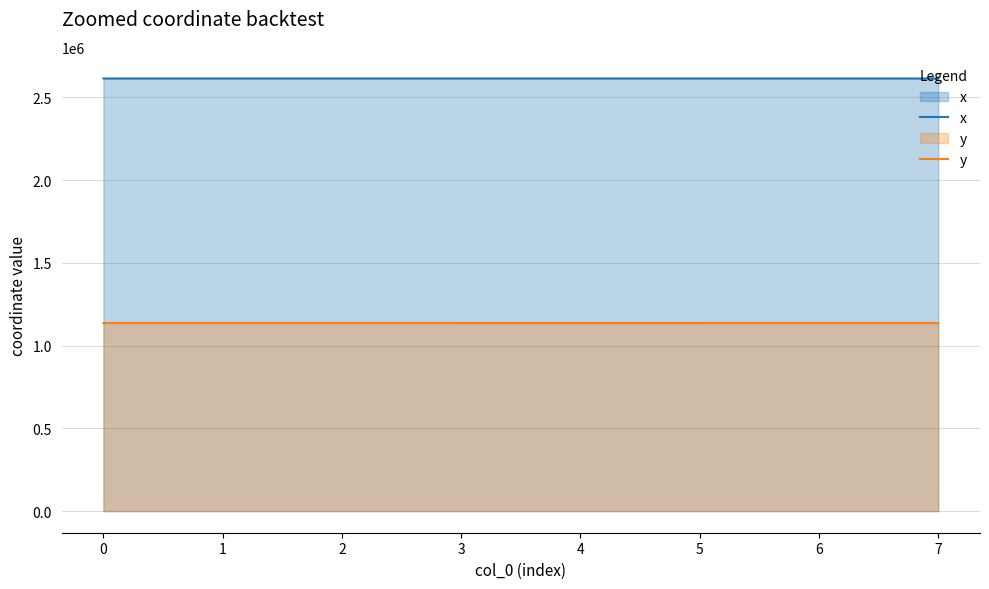

List the series in order of their peak value, lowest first.

y, x